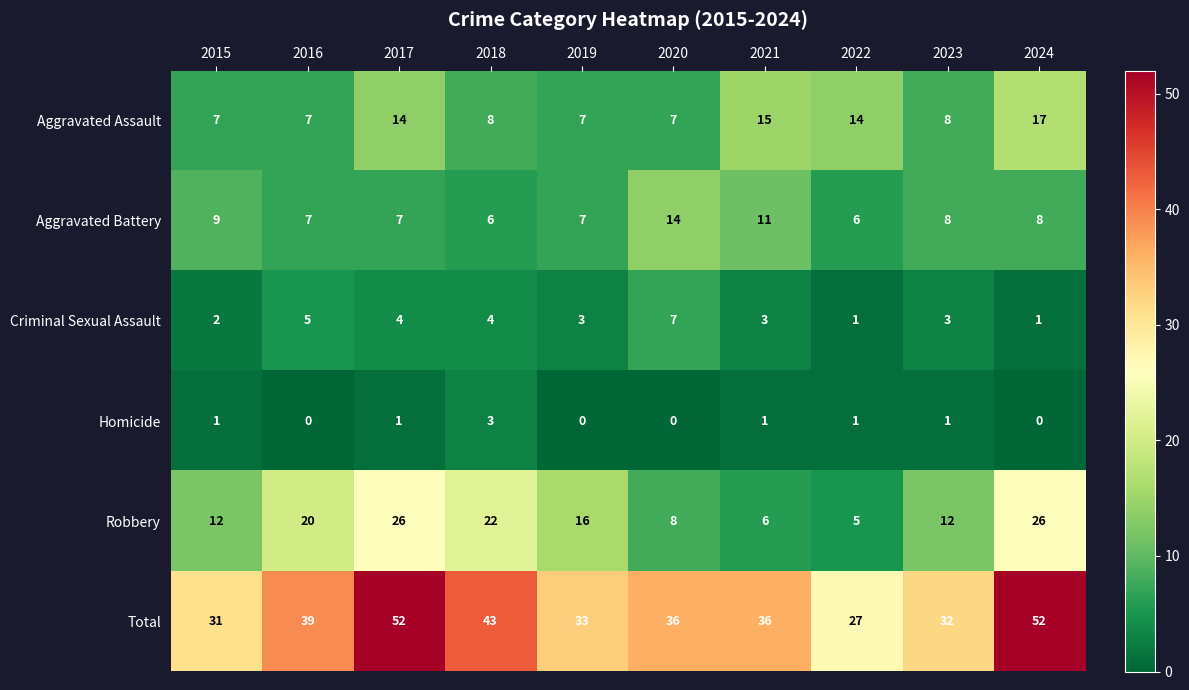

List the series in order of their peak value, highest first.

Total, Robbery, Aggravated Assault, Aggravated Battery, Criminal Sexual Assault, Homicide